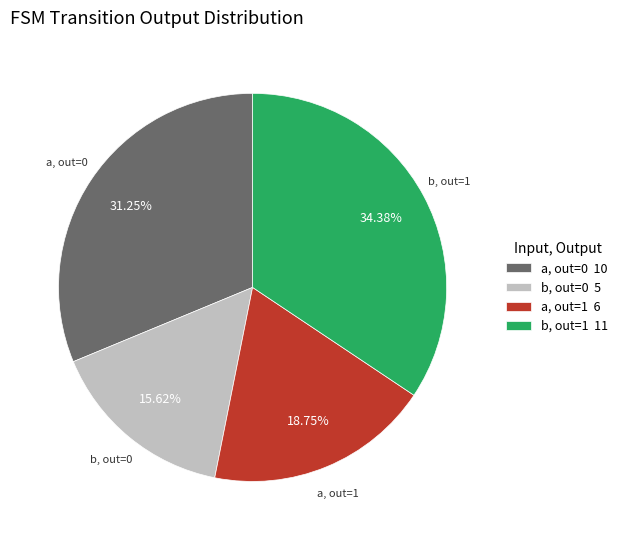

Is there a majority slice in this chart?

No